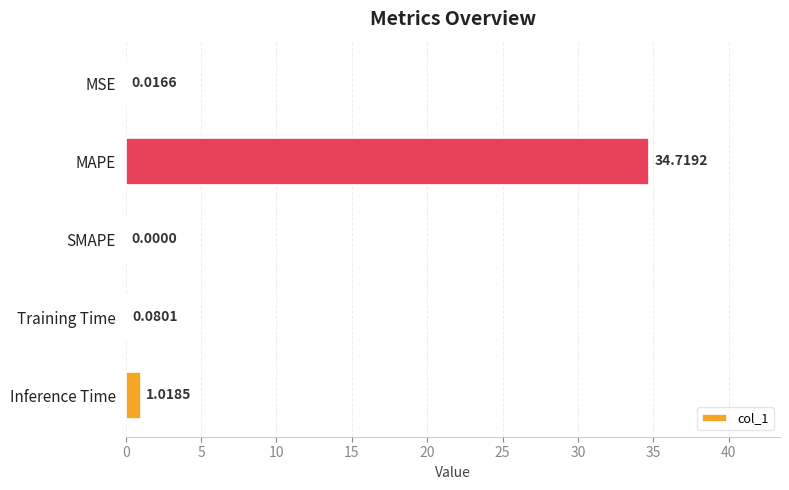

Which has a higher value, Inference Time or MAPE?

MAPE